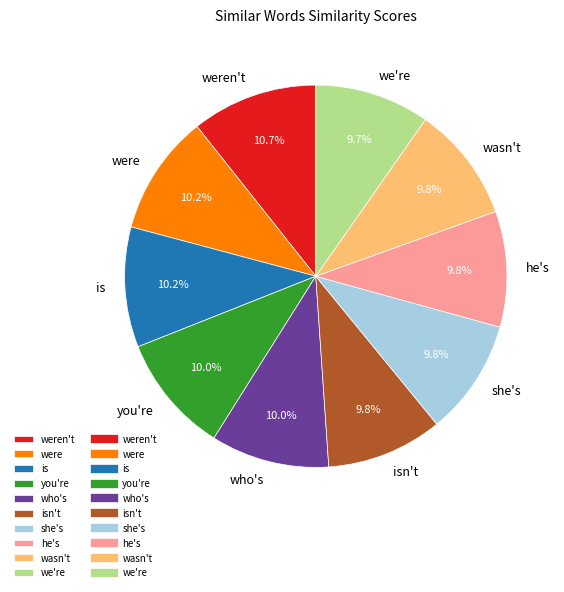

To the nearest percent, what is the combined percentage of weren't and wasn't?

20%